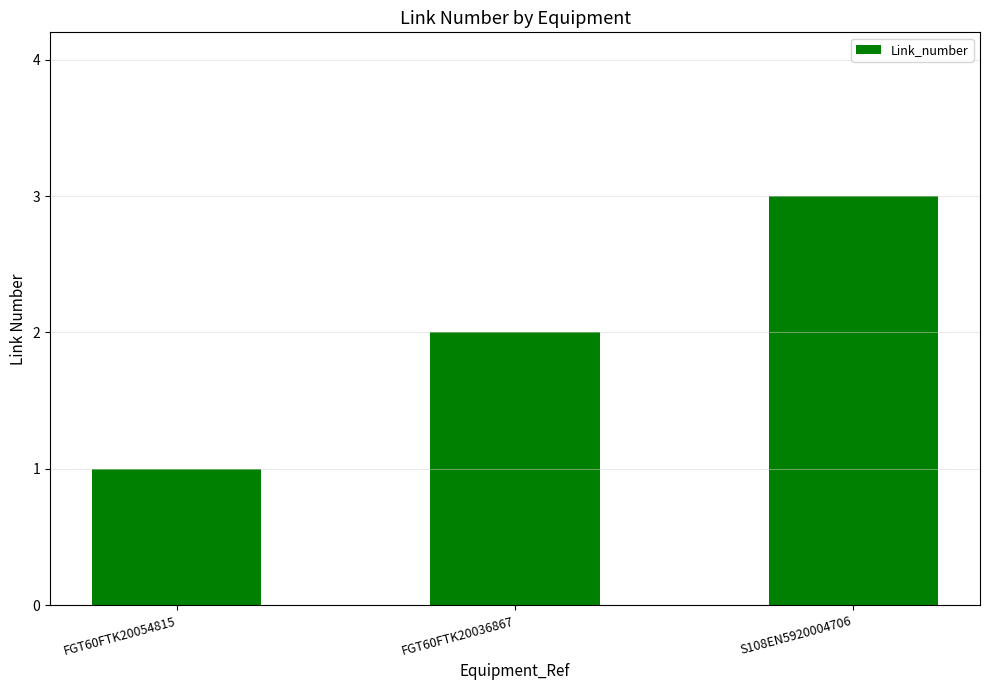

Rank the categories by value from lowest to highest.

FGT60FTK20054815, FGT60FTK20036867, S108EN5920004706